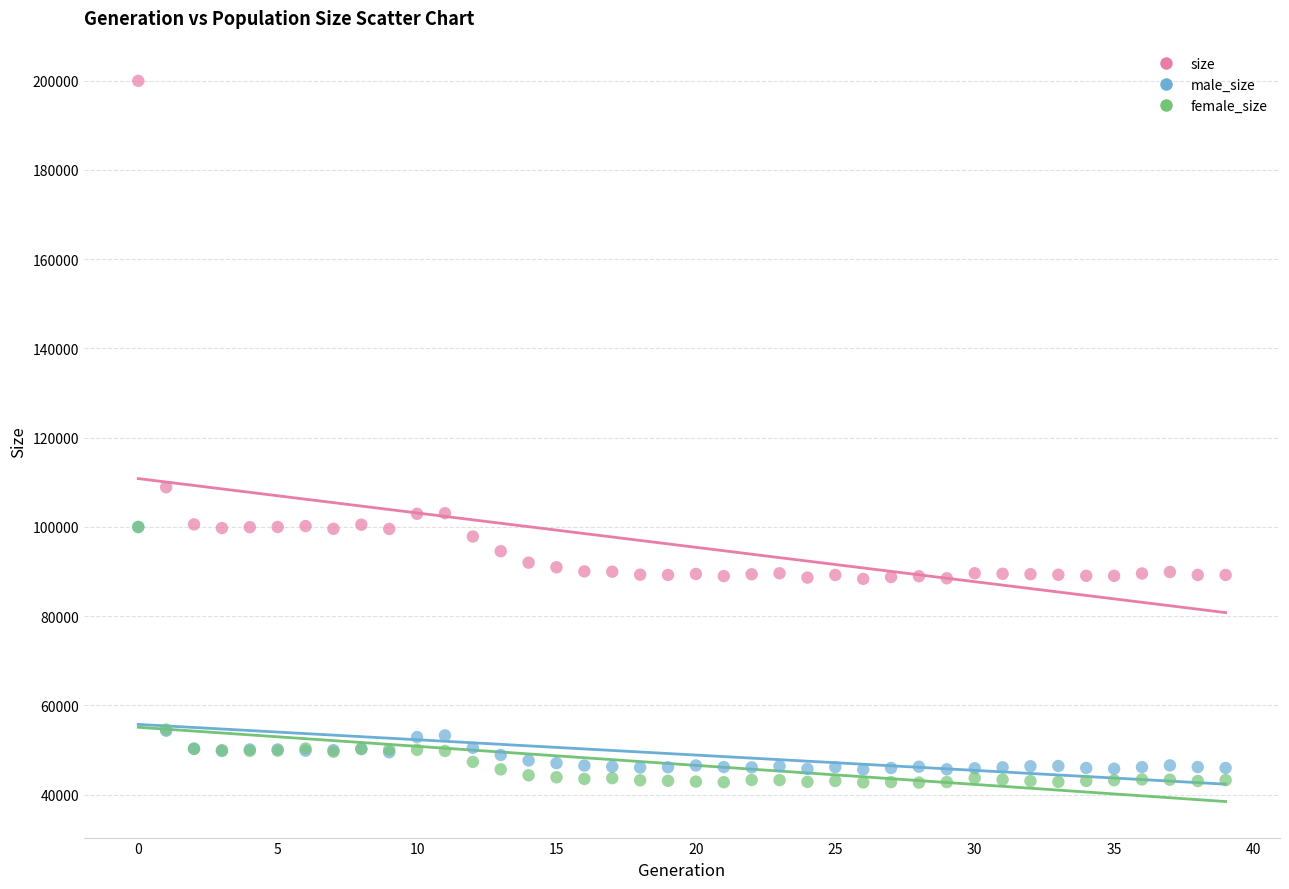

Across all series, what Y value is closest to 121309?

108880